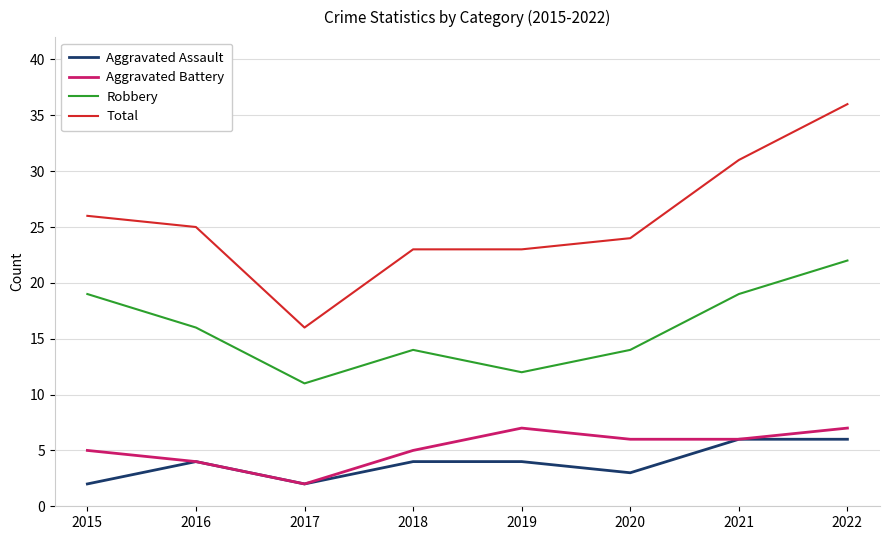

At which category is the sum across all series the highest?

2022